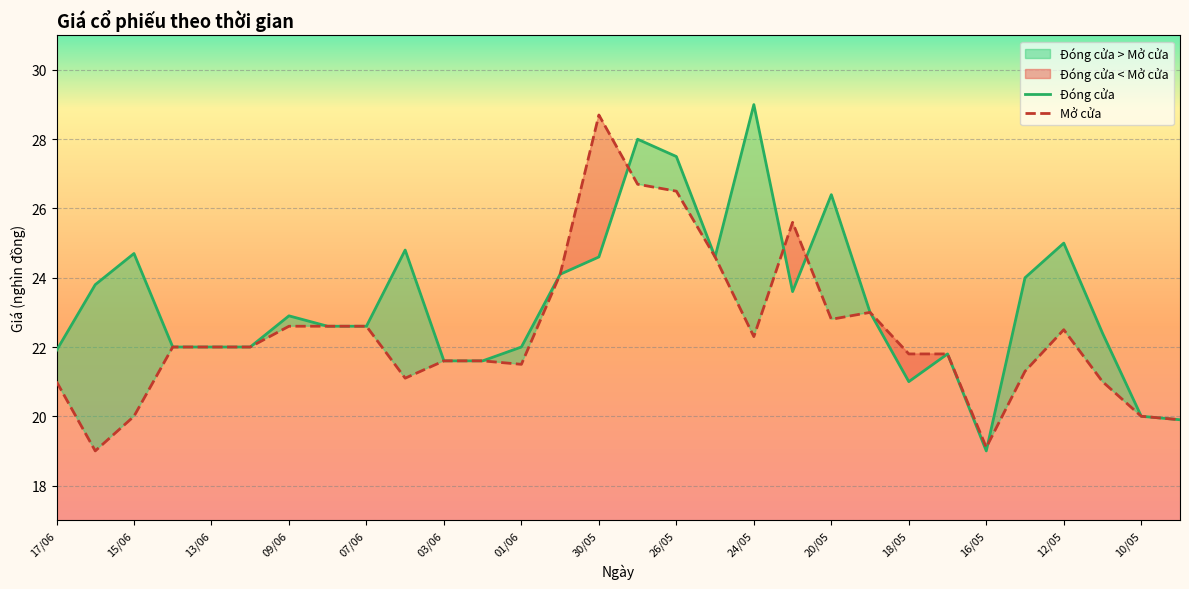

Which series changed the most between 17/06 and 01/06?

Mở cửa